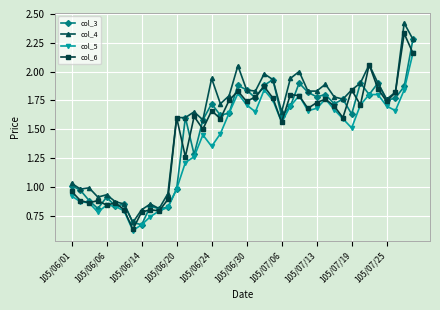

How many data points in col_6 are less than 1?

12